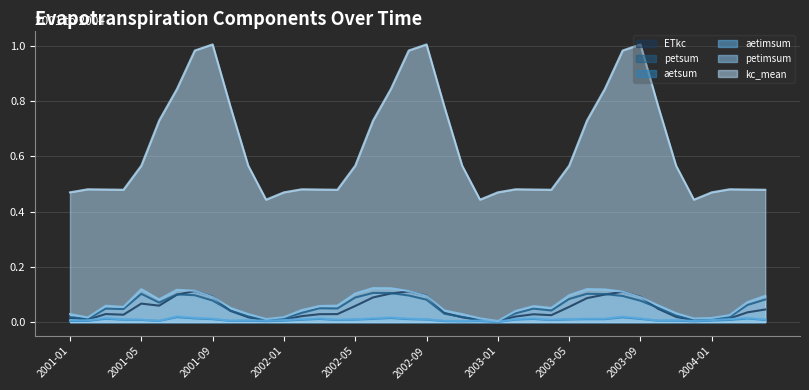

Rank the categories by aetimsum value from highest to lowest.

2001-07, 2003-08, 2002-07, 2001-08, 2004-03, 2001-03, 2003-03, 2002-06, 2003-09, 2002-03, 2002-08, 2001-09, 2003-06, 2003-07, 2003-02, 2003-05, 2002-02, 2004-02, 2002-09, 2002-05, 2001-04, 2004-04, 2001-05, 2002-04, 2003-04, 2004-01, 2003-11, 2002-01, 2001-11, 2001-01, 2001-02, 2002-12, 2003-10, 2001-10, 2001-12, 2001-06, 2002-10, 2003-12, 2002-11, 2003-01